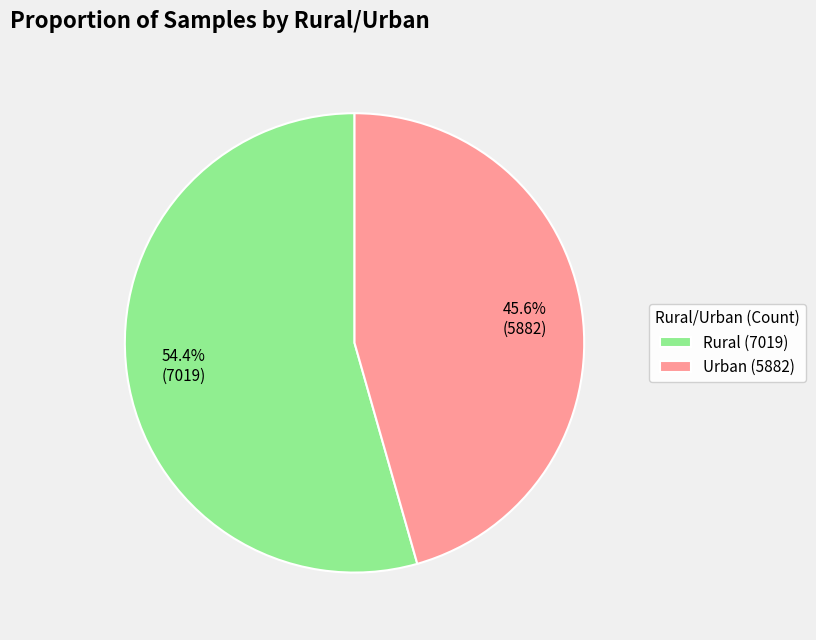

What percentage is the Urban slice, to the nearest percent?

46%